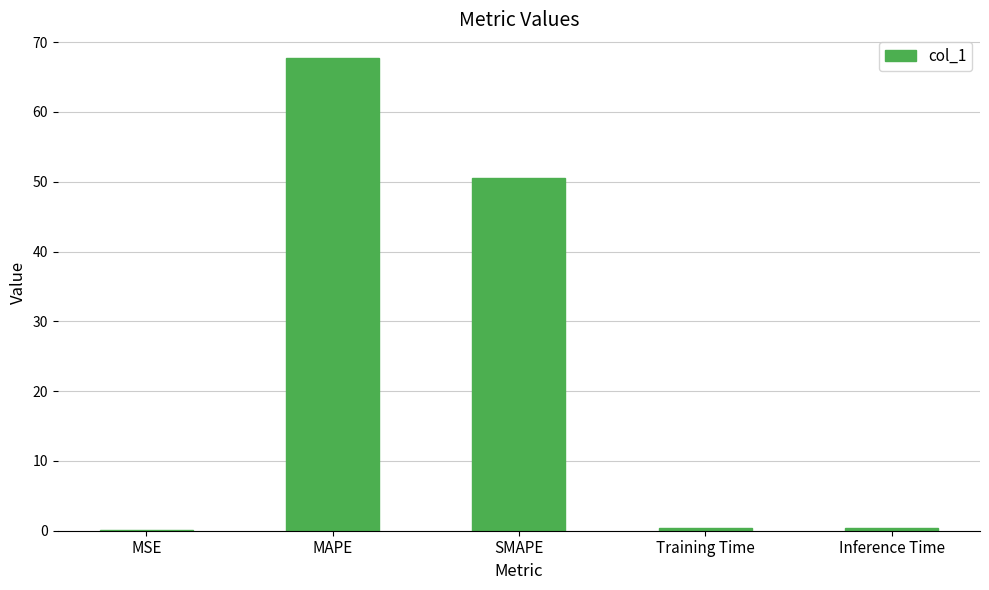

True or false: the data shows 0.4 at Inference Time.

True